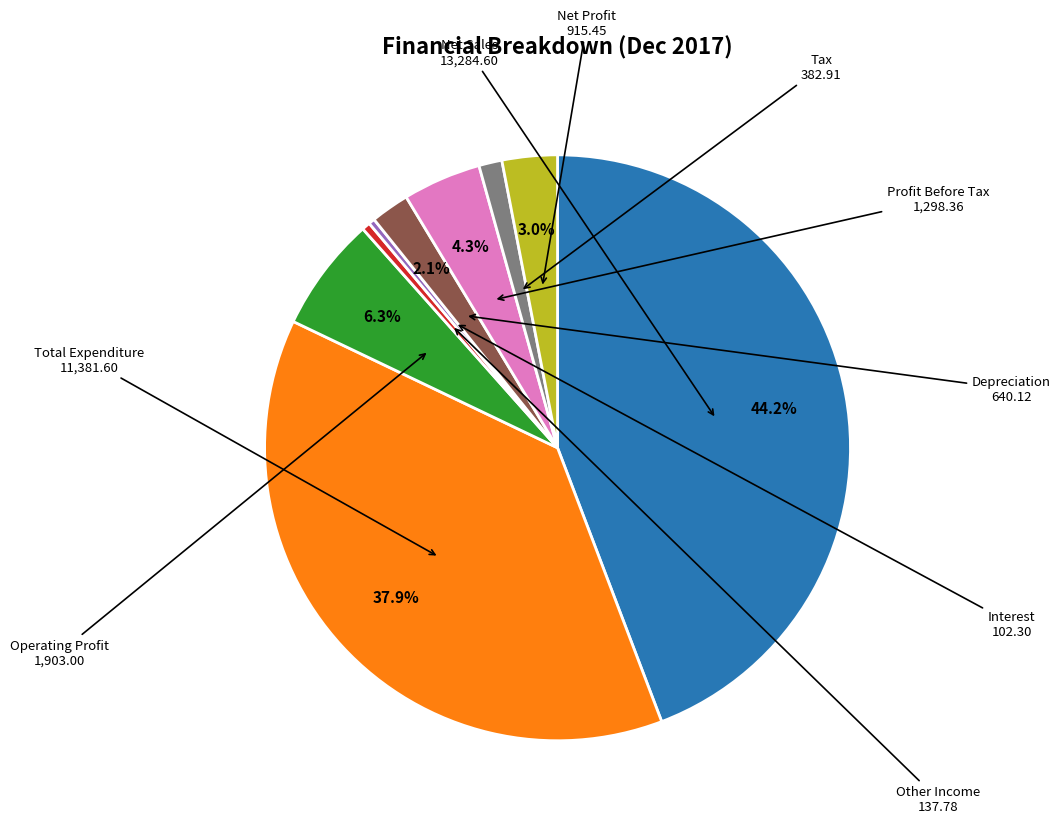

Is the sum of Operating Profit and Interest greater than half?

No